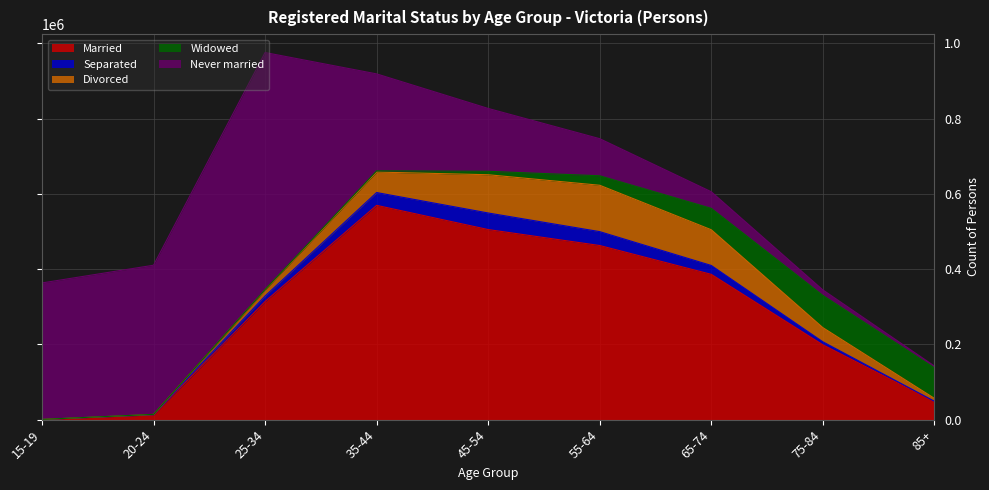

Reading left to right, transcribe all the data shown in this chart.

Married: 15-19=422	20-24=12581	25-34=313895	35-44=569411	45-54=505066	55-64=462660	65-74=386093	75-84=198929	85+=47556
Separated: 15-19=87	20-24=833	25-34=14517	35-44=34029	45-54=44049	55-64=36912	65-74=23591	75-84=7986	85+=1433
Divorced: 15-19=78	20-24=408	25-34=16202	35-44=54439	45-54=101641	55-64=123212	65-74=94901	75-84=37654	85+=7636
Widowed: 15-19=80	20-24=181	25-34=1025	35-44=3230	45-54=9144	55-64=25183	65-74=56897	75-84=85625	85+=81030
Never married: 15-19=362539	20-24=396334	25-34=629852	35-44=257617	45-54=166990	55-64=98585	65-74=44072	75-84=14610	85+=4820